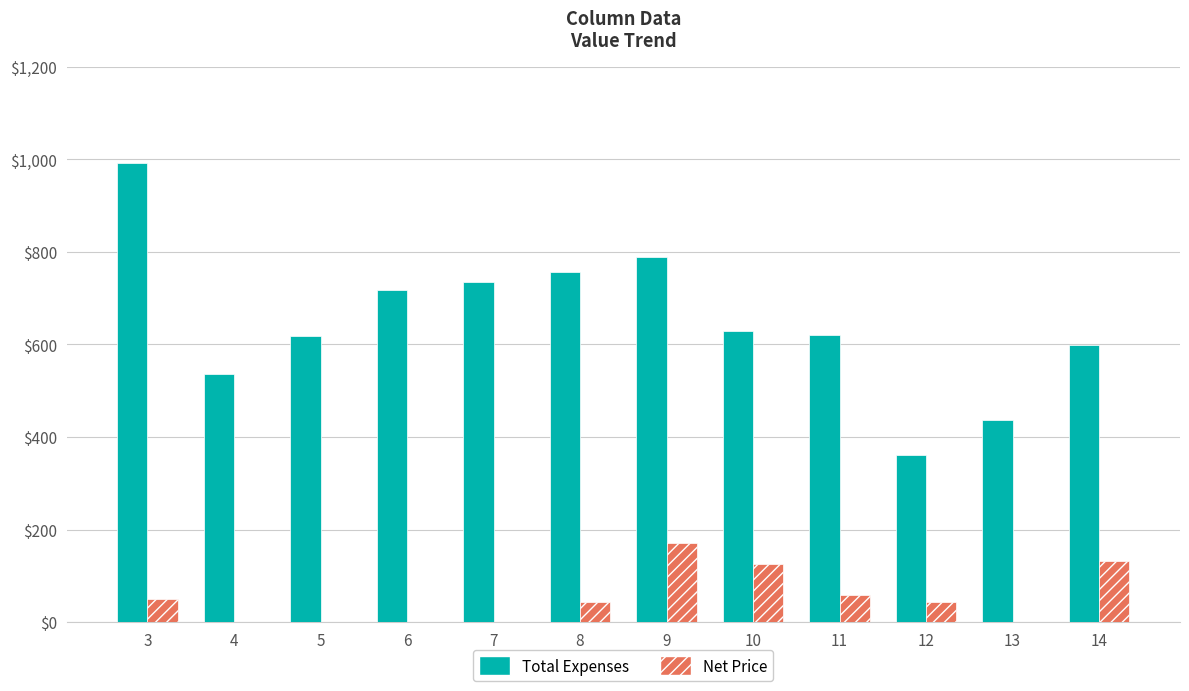

Is it true that Total Expenses equals 790 at 9?

True